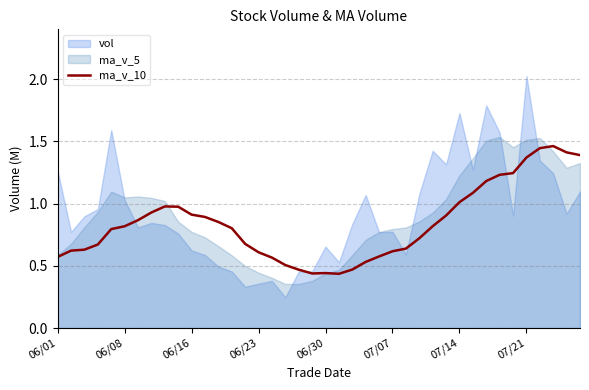

What position from the left is 37?

38